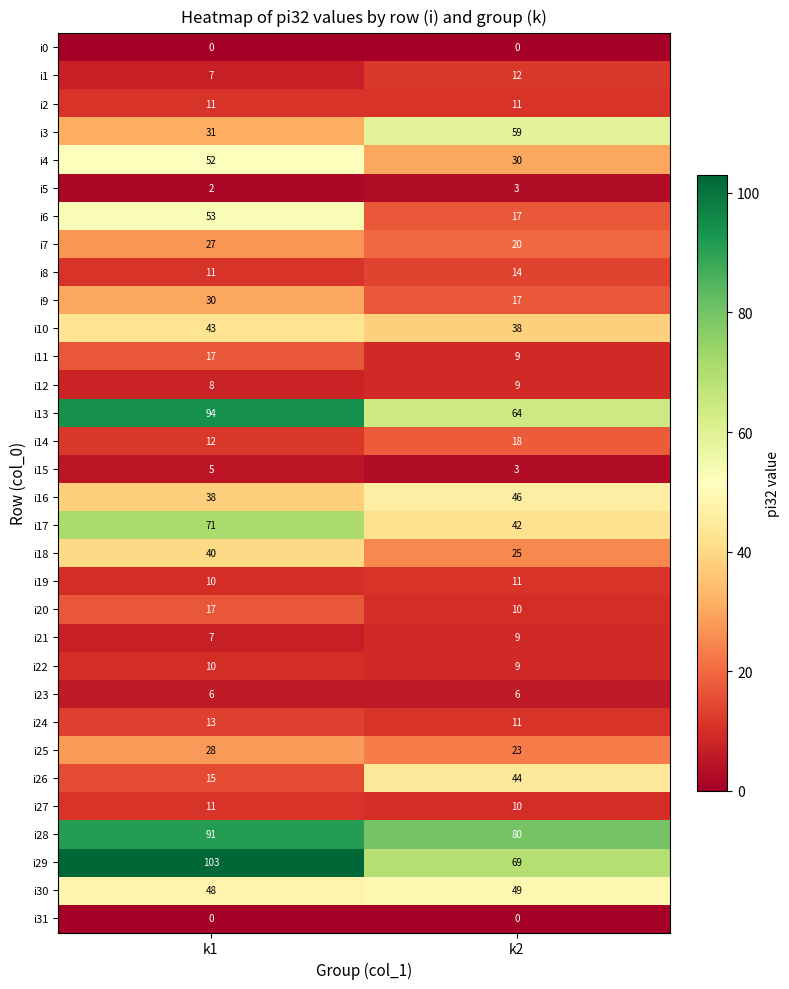

List the labels in order of i20 value, largest first.

k1, k2